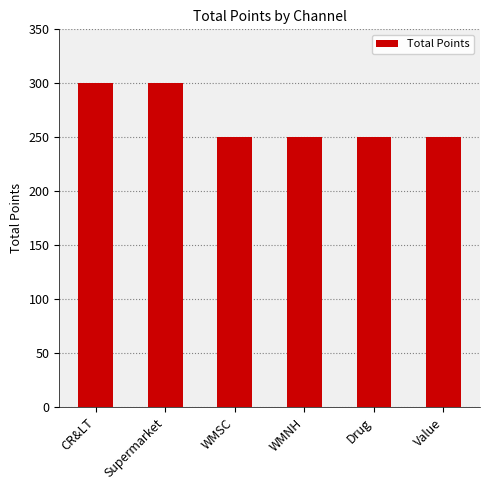

What position from the left is CR&LT?

1